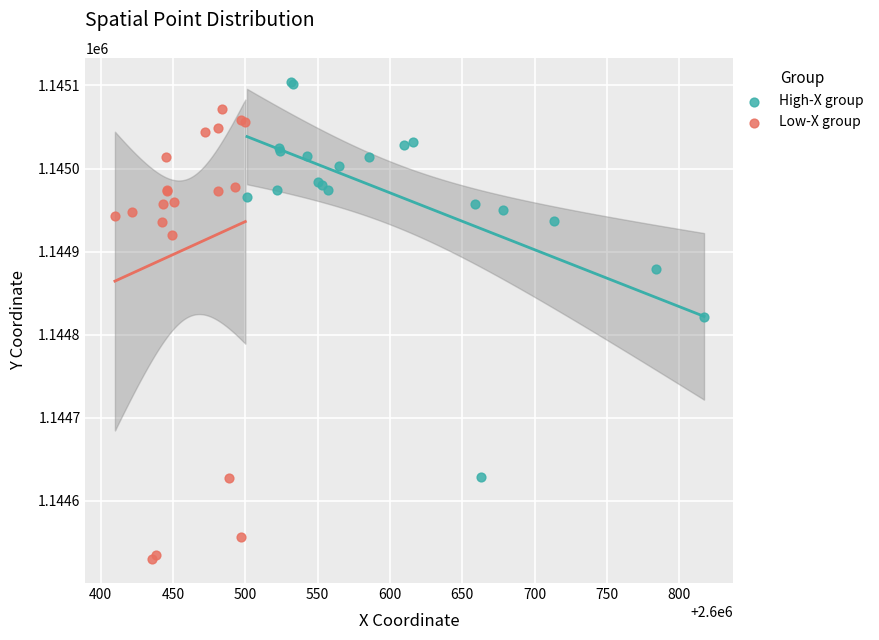

What are all the series names shown in the legend?

High-X group, Low-X group